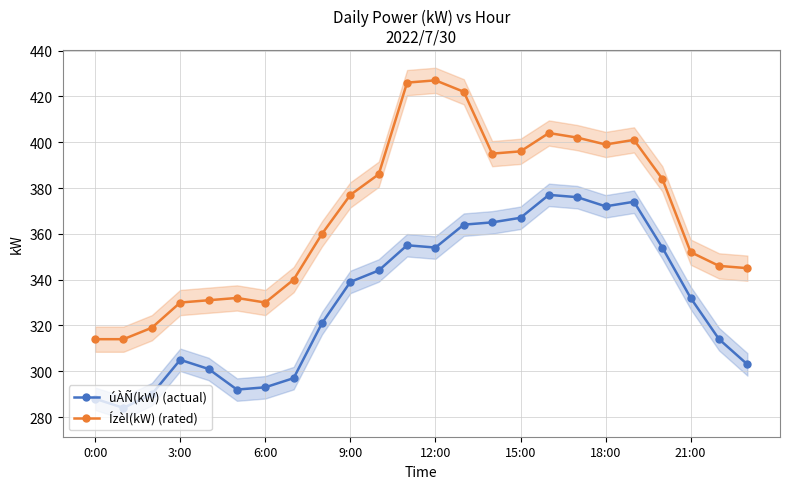

Is it true that úÀÑ(kW) (actual) equals 367 at 15:00?

True